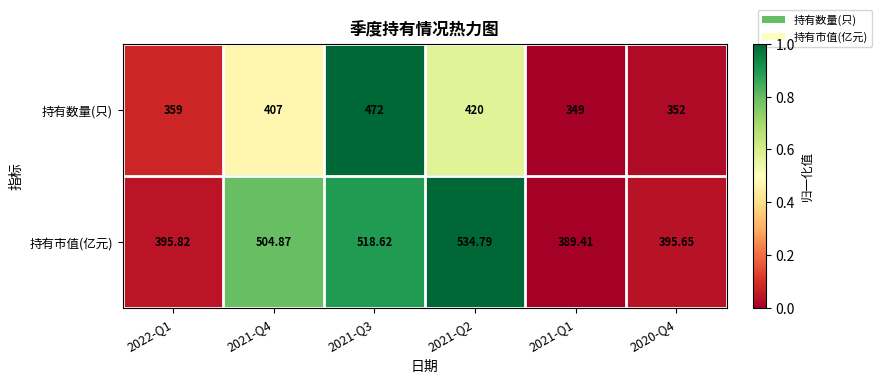

Is the value of 持有市值(亿元) at 2021-Q1 greater than the value of 持有数量(只) at 2022-Q1?

Yes